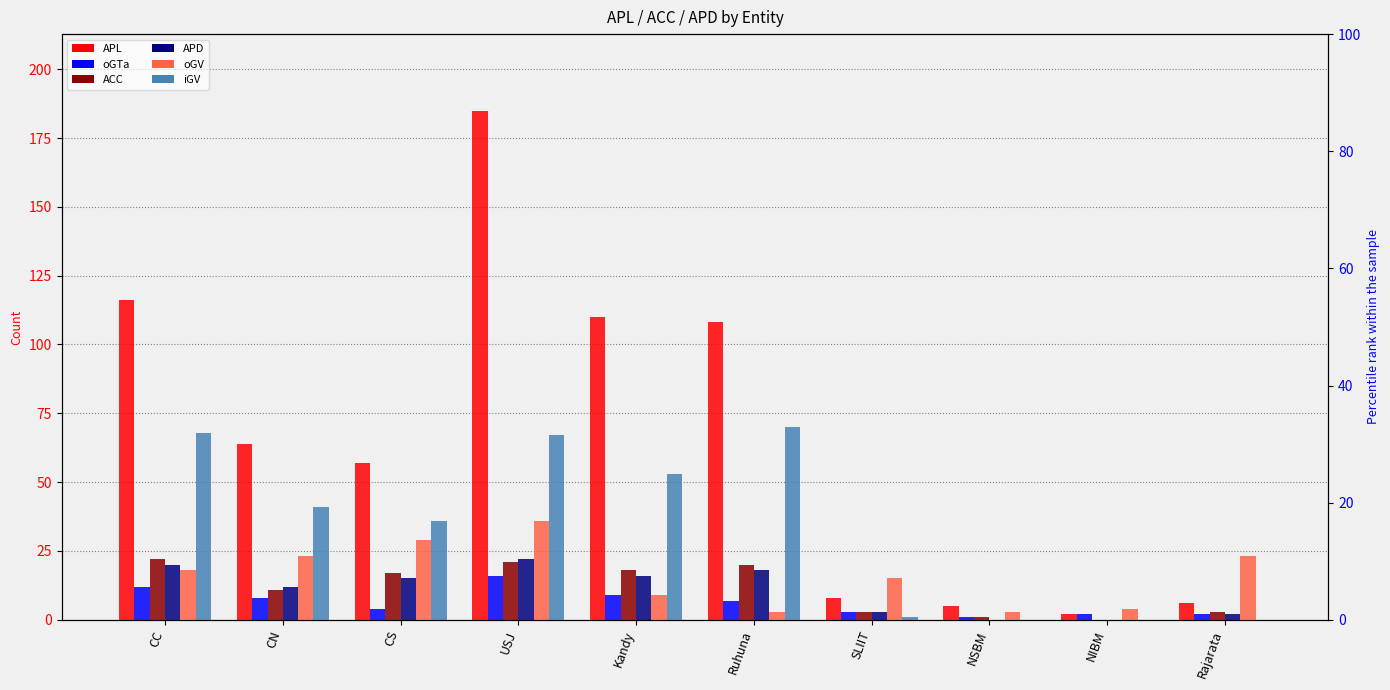

At which category is the sum across all series the highest?

USJ